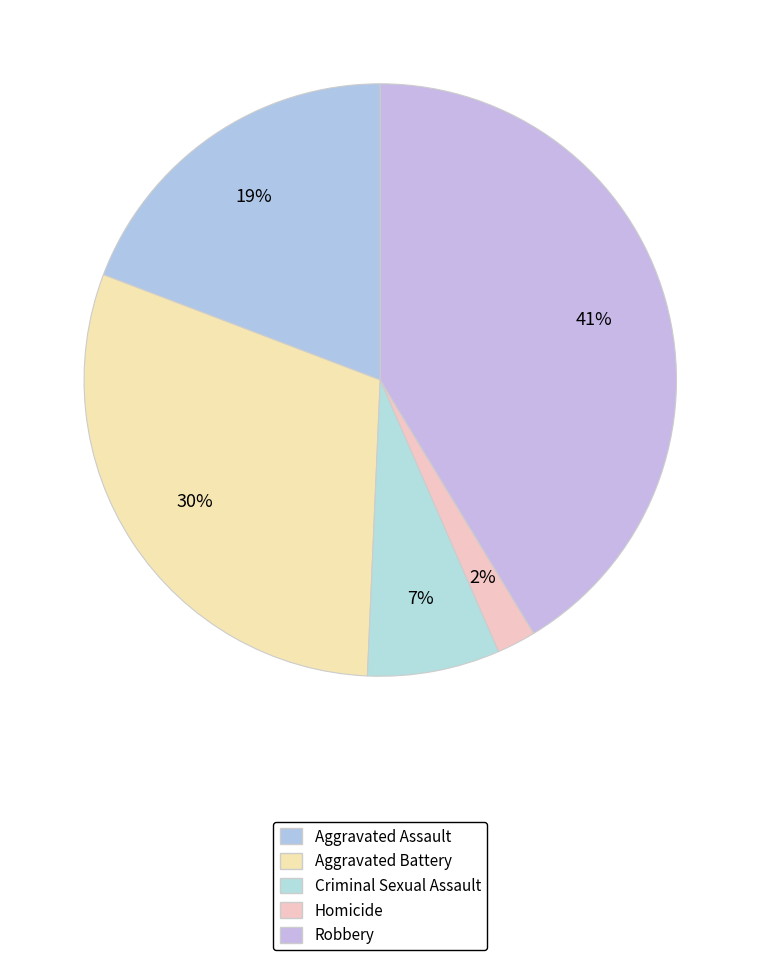

Which slice is the smallest?

Homicide